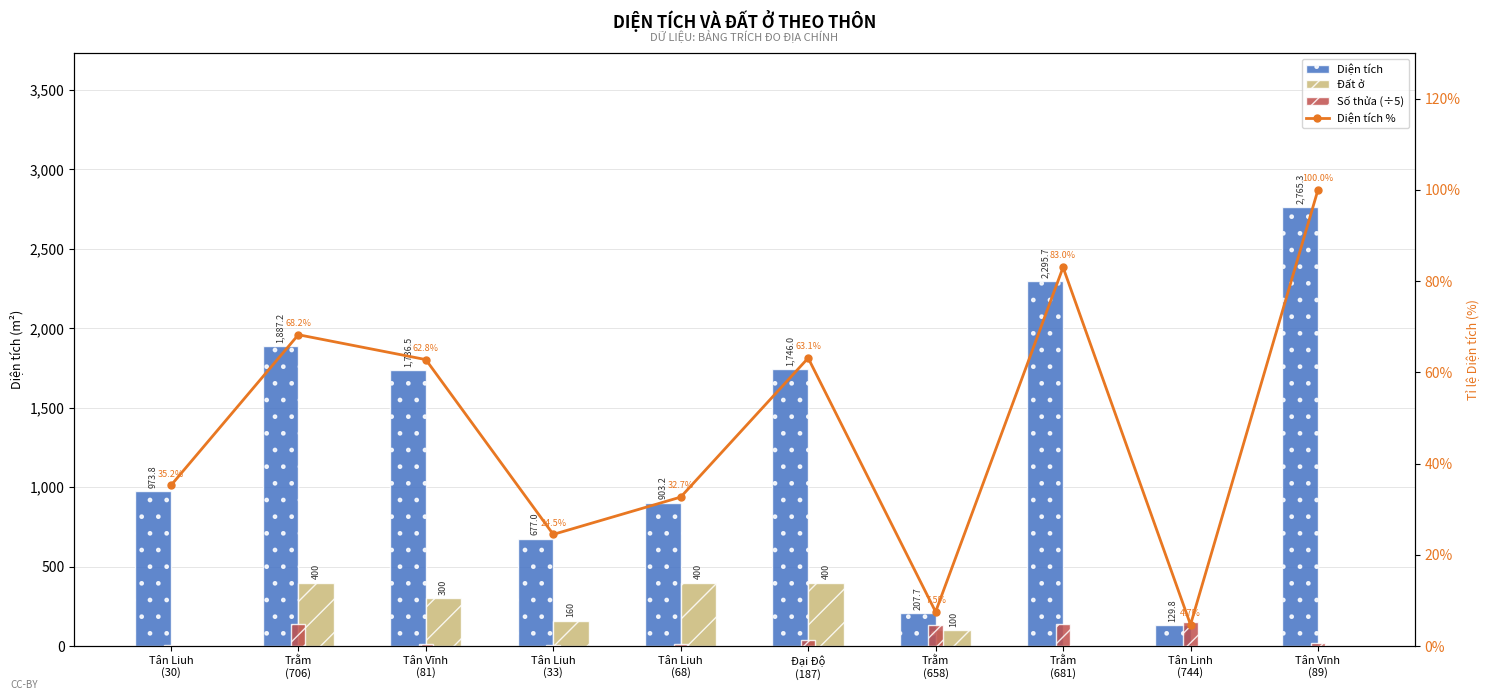

How many values in the Diện tích % series exceed 62?

5